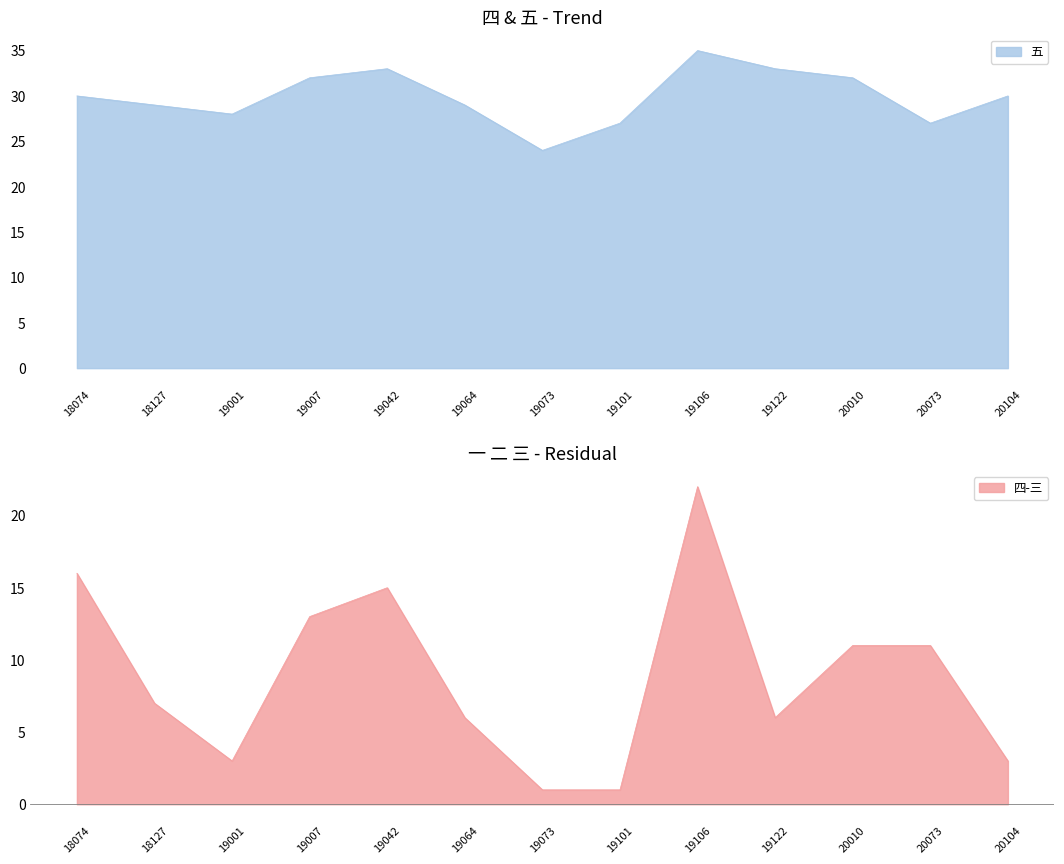

The value of 五 at 19073 is 24. True or false?

True